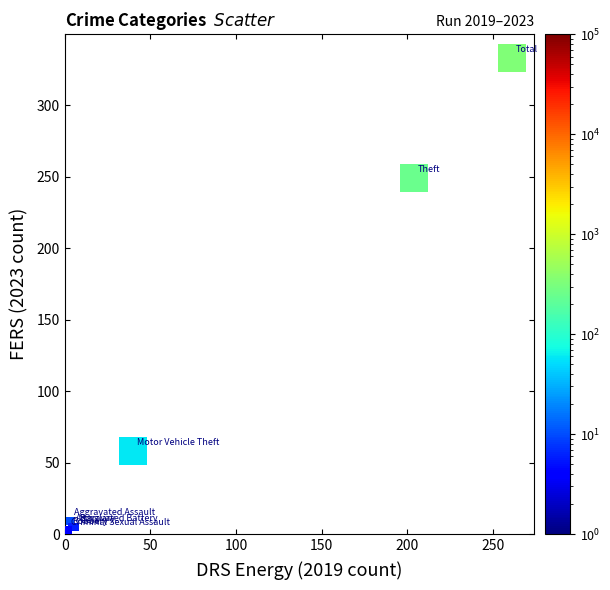

What Y value in the scatter plot is closest to 167?

249